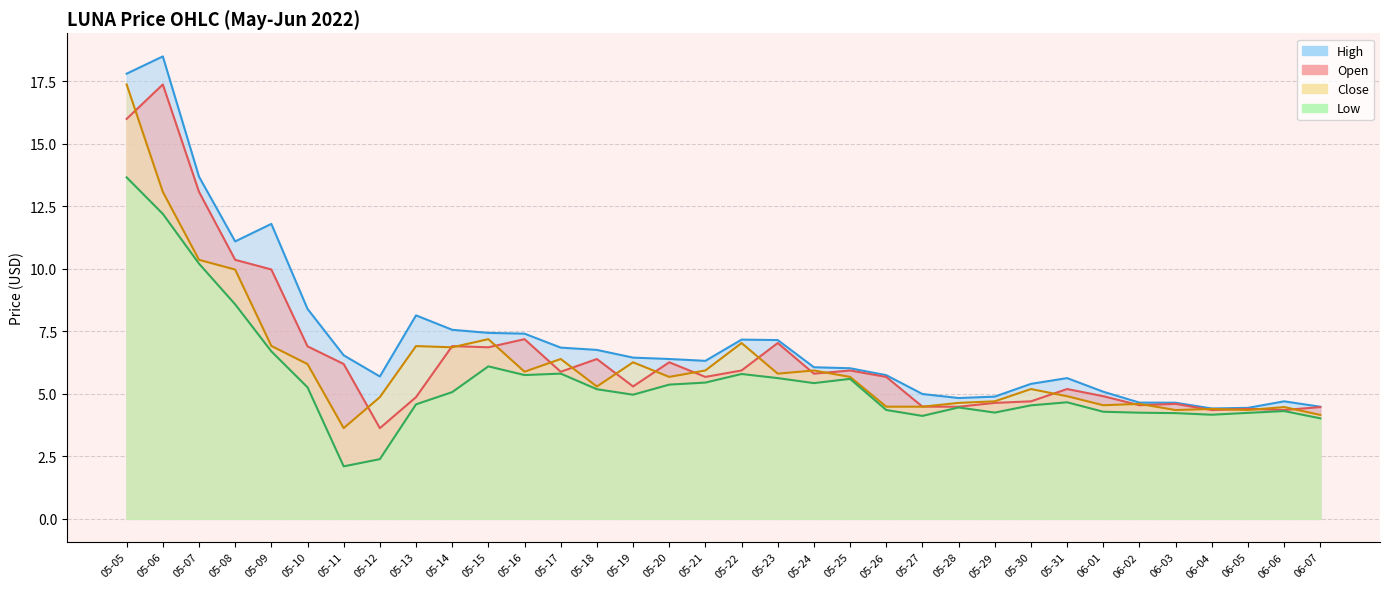

List the series in order of their overall mean, lowest first.

low, close, open, high